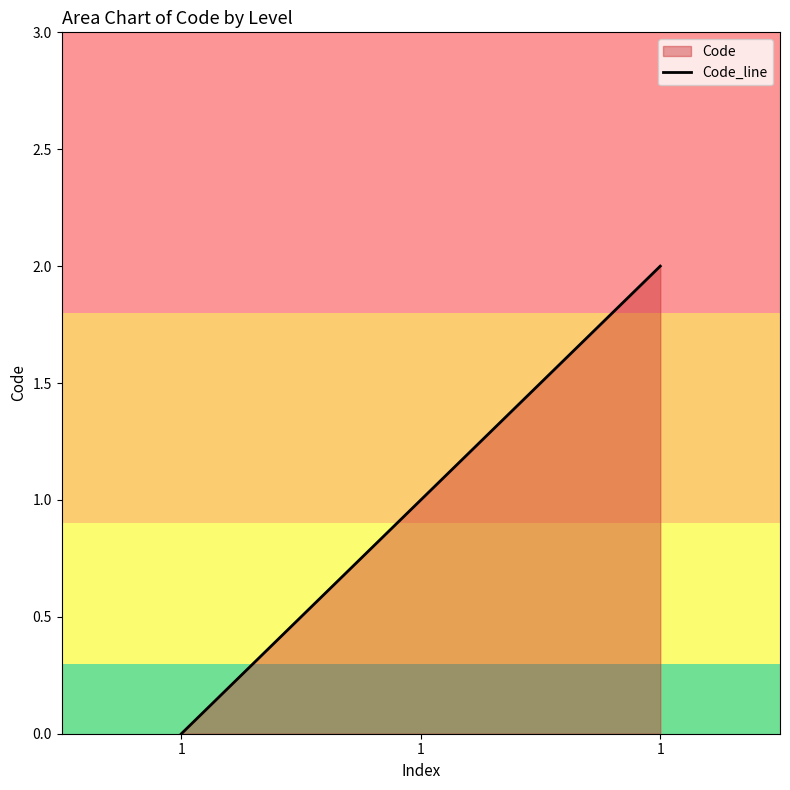

Which label corresponds to the smallest value in the chart?

1